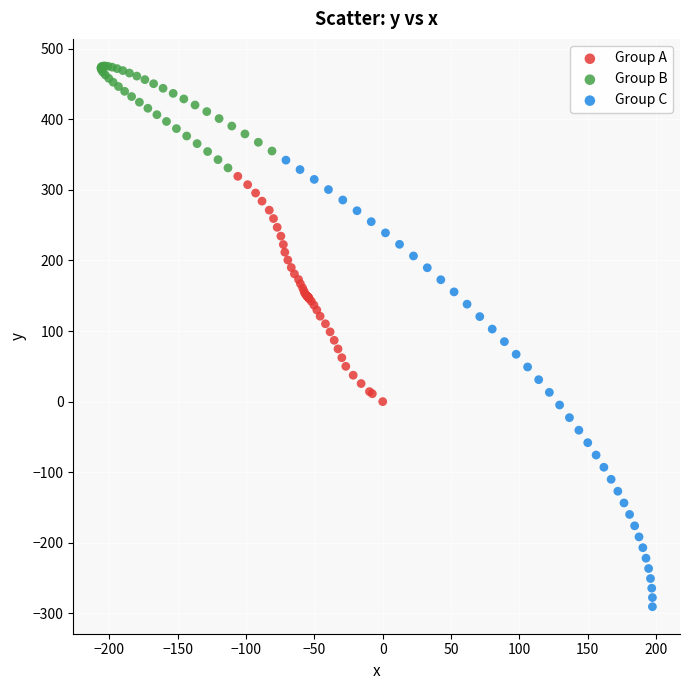

Which series has the largest Y range (max minus min)?

Group C